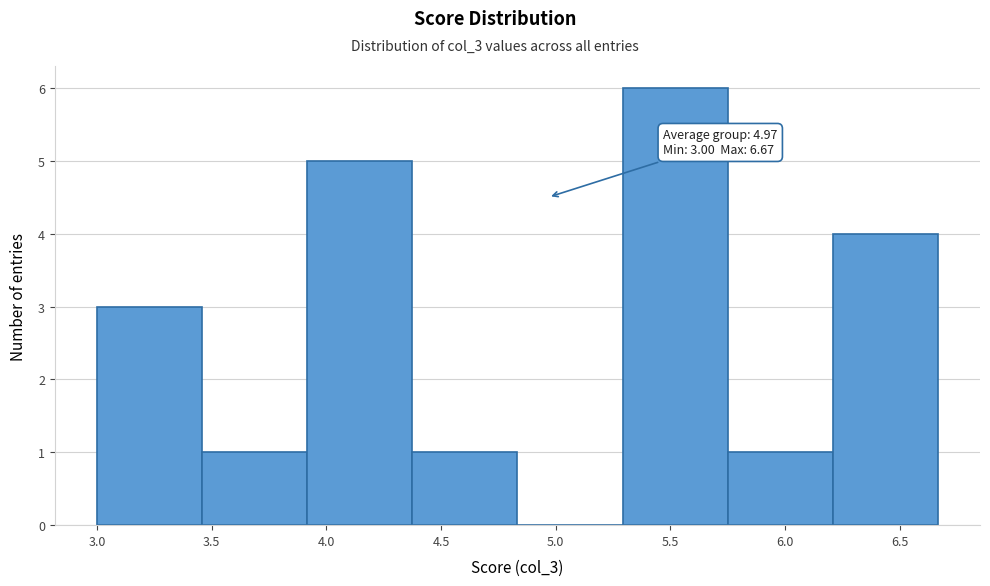

Over which range of the x-axis is the bar tallest?

5.30 to 5.75